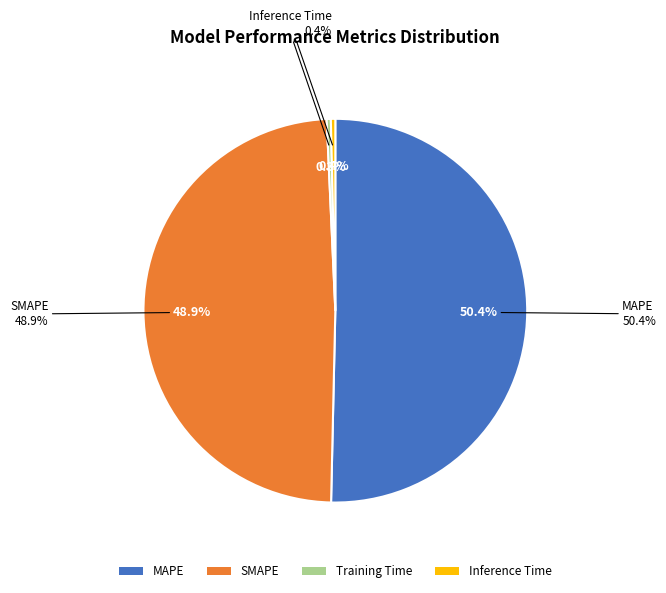

Does Training Time account for over 50% of the chart?

No